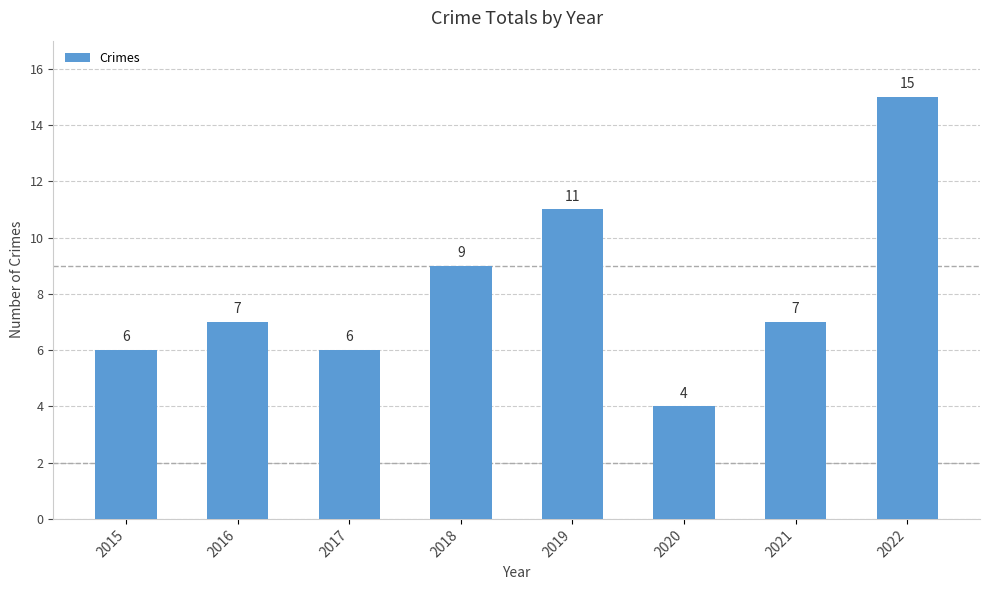

Which category has the lowest value across all series?

2020